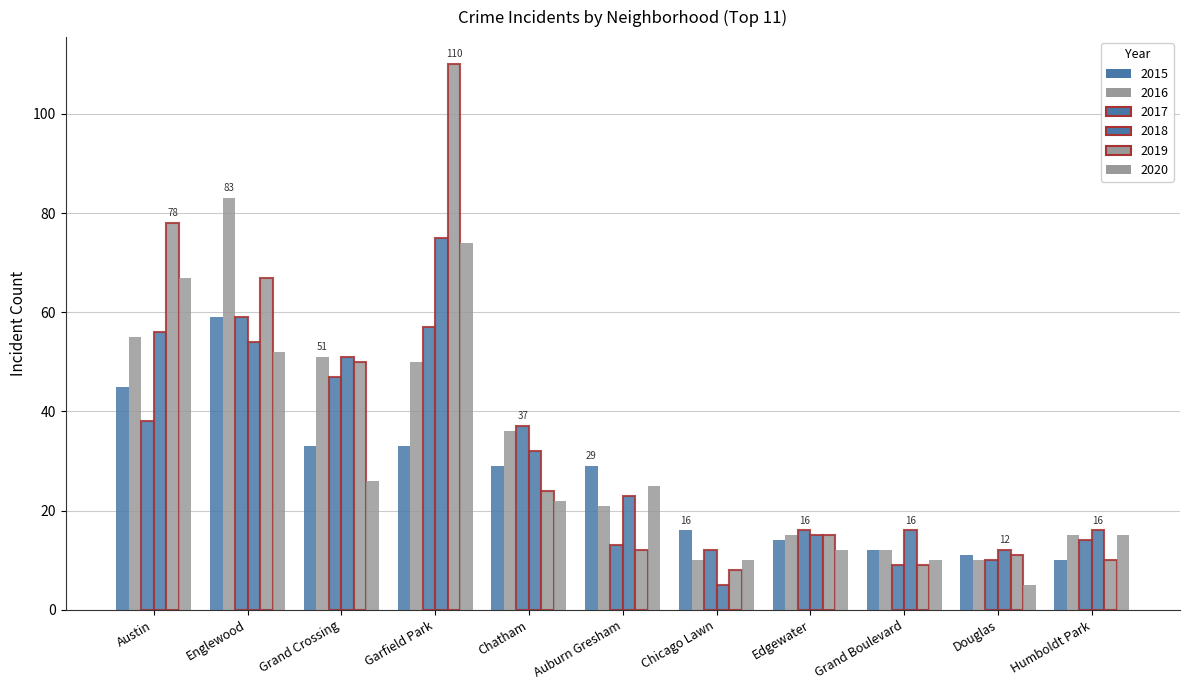

Where is 2017 nearest to the value 34?

Chatham